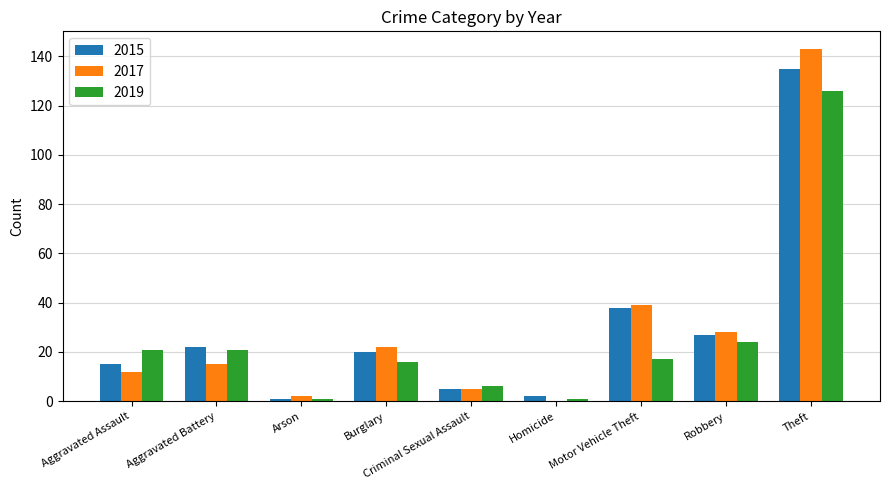

Reading left to right, what are all the values shown in this chart?

2015: Aggravated Assault=15	Aggravated Battery=22	Arson=1	Burglary=20	Criminal Sexual Assault=5	Homicide=2	Motor Vehicle Theft=38	Robbery=27	Theft=135
2017: Aggravated Assault=12	Aggravated Battery=15	Arson=2	Burglary=22	Criminal Sexual Assault=5	Homicide=0	Motor Vehicle Theft=39	Robbery=28	Theft=143
2019: Aggravated Assault=21	Aggravated Battery=21	Arson=1	Burglary=16	Criminal Sexual Assault=6	Homicide=1	Motor Vehicle Theft=17	Robbery=24	Theft=126